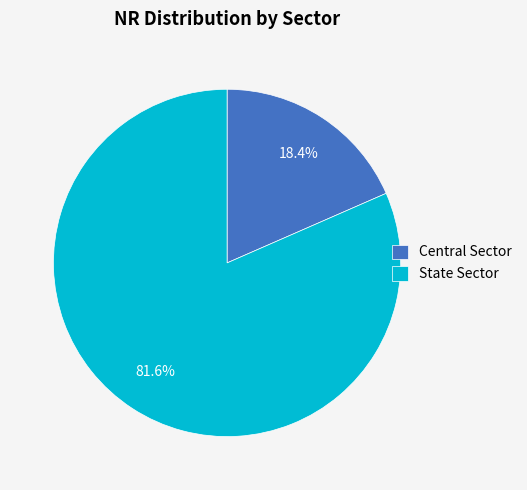

Which category has the smallest portion of the pie?

Central Sector